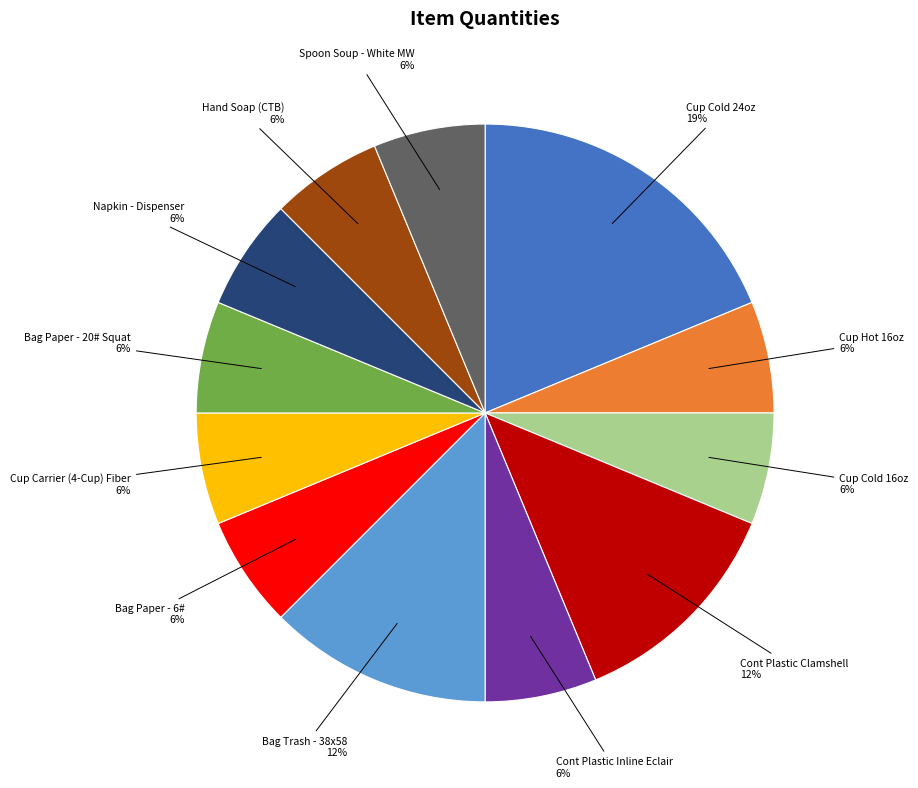

To the nearest percent, what is the average slice percentage?

8%